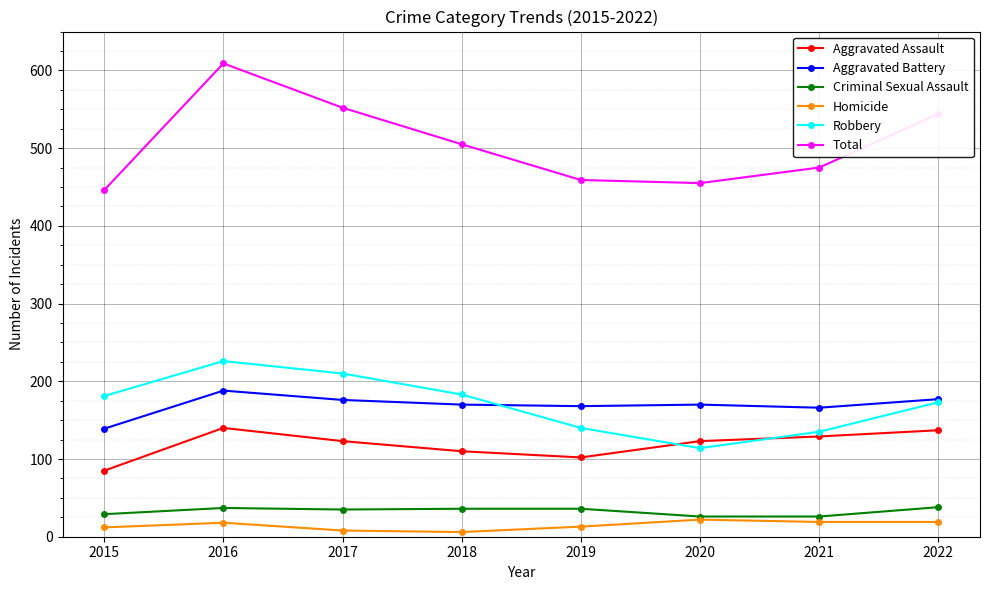

Which series has the largest range (max minus min)?

Total